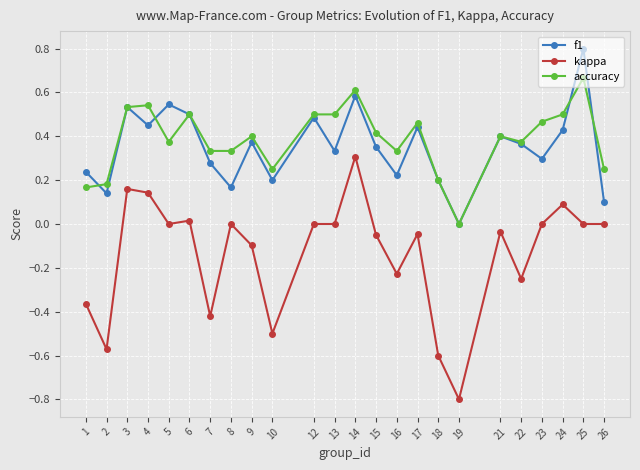

At which category does kappa reach its first local valley?

2